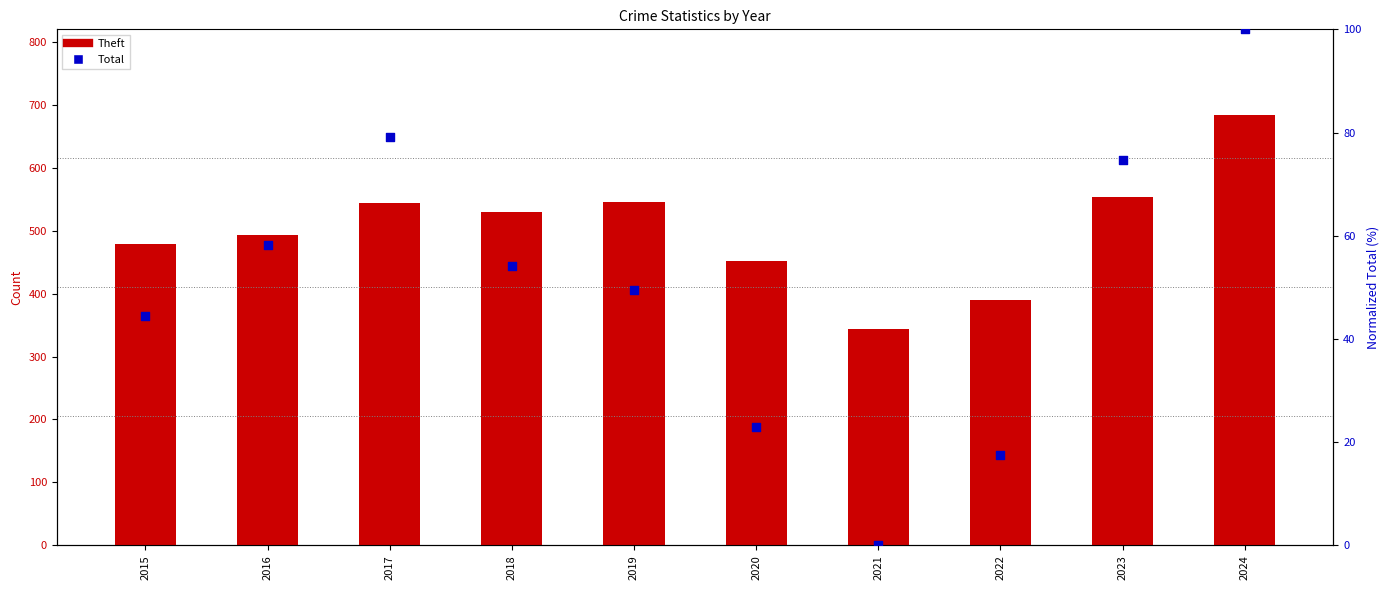

Which series has the largest Y range (max minus min)?

Theft